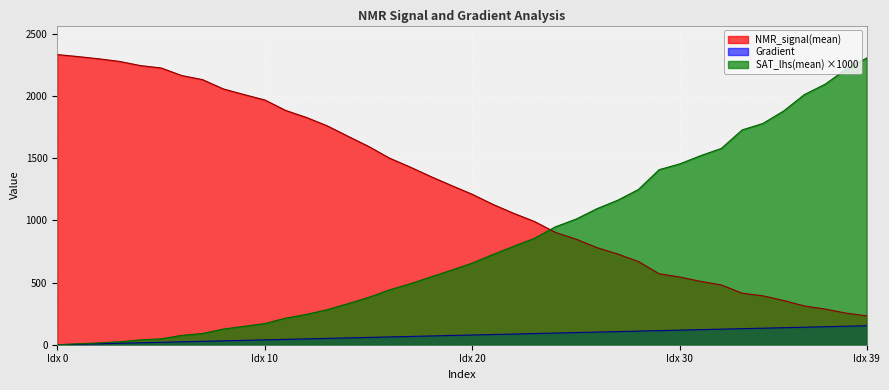

At Idx 20, list the series in order from smallest to largest.

Gradient, SAT_lhs(mean) ×1000, NMR_signal(mean)